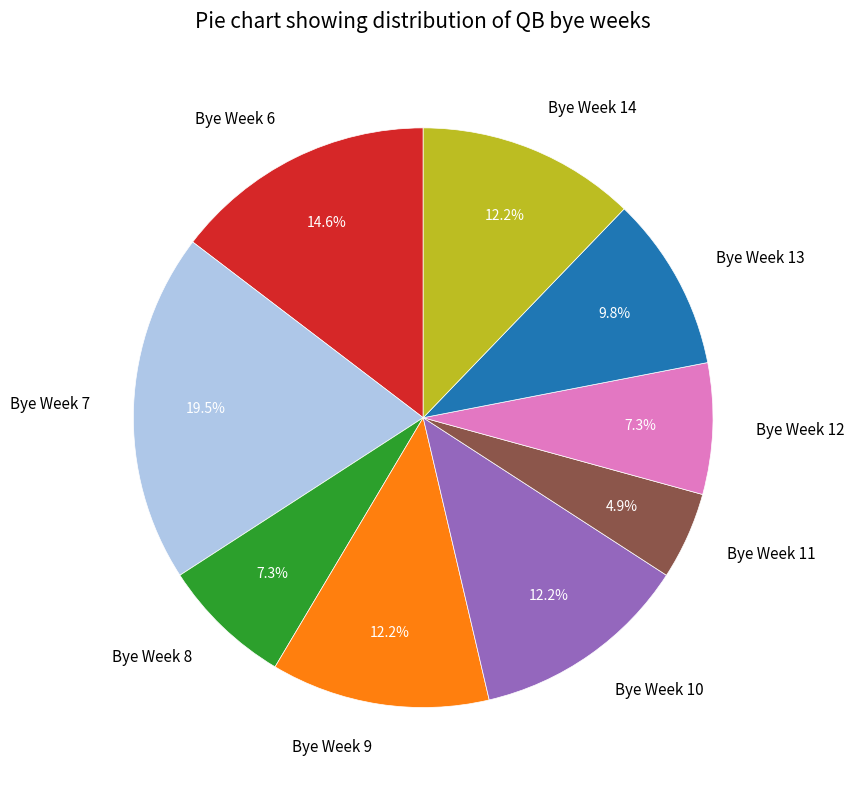

The Bye Week 10 slice represents 22% of the pie. True or false?

False